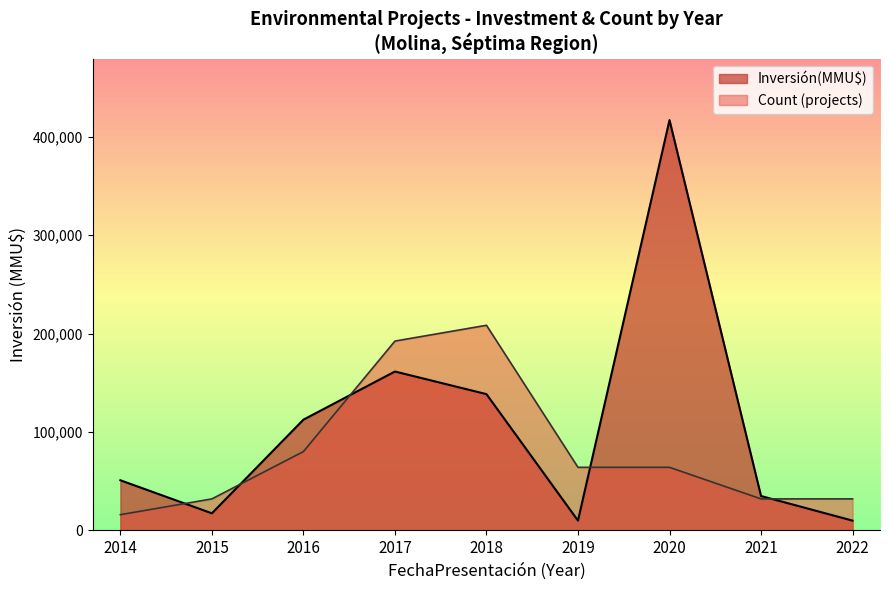

What is the sum of all Inversión(MMU$) values?

953108.0